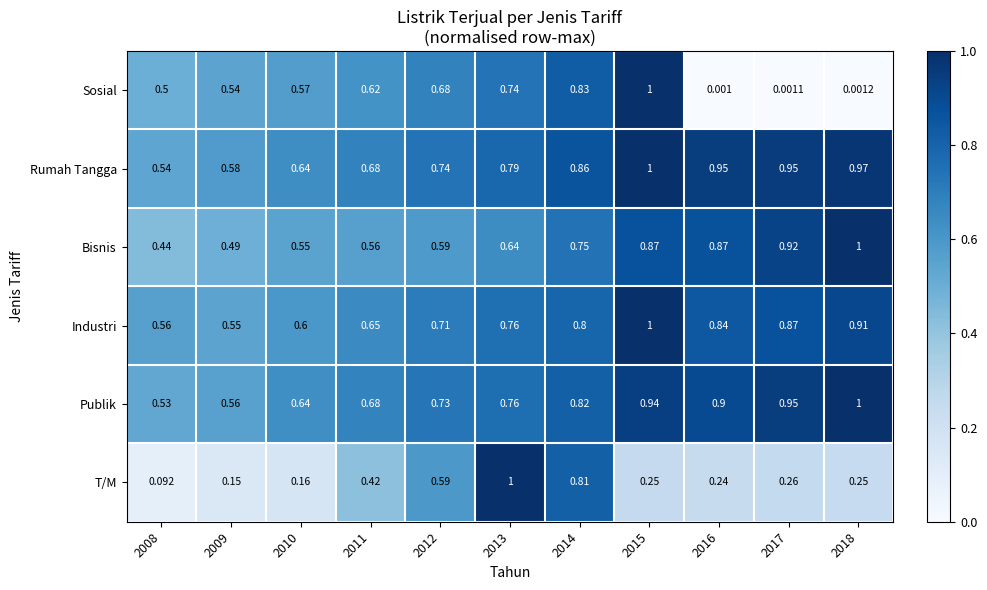

Is the value of Rumah Tangga at 2009 greater than the value of Sosial at 2011?

No